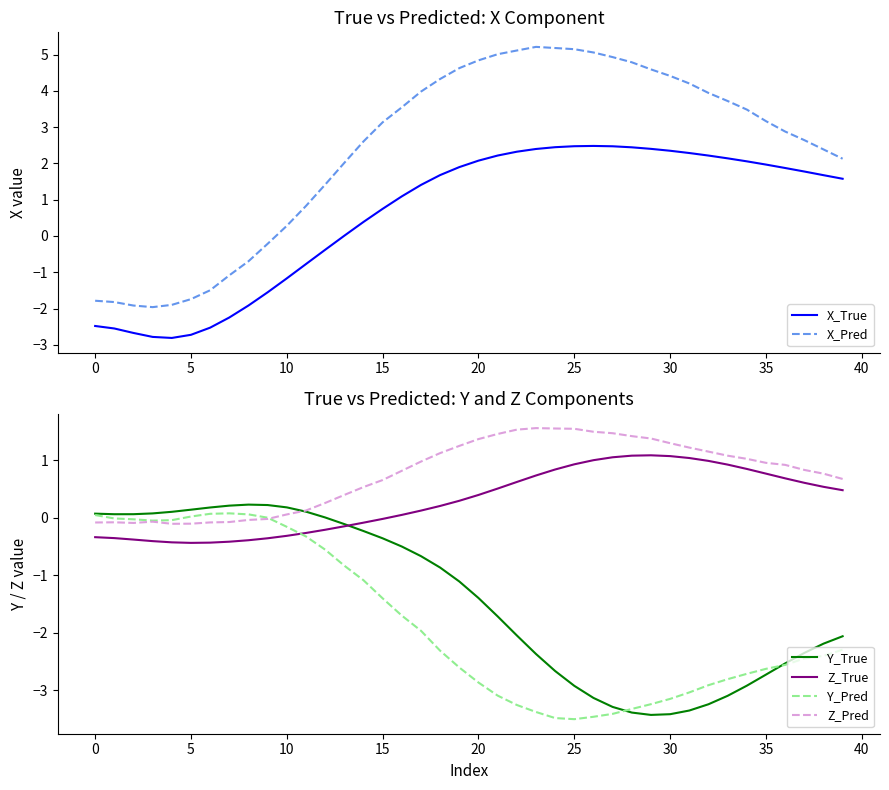

Which series has the largest range (max minus min)?

X_Pred